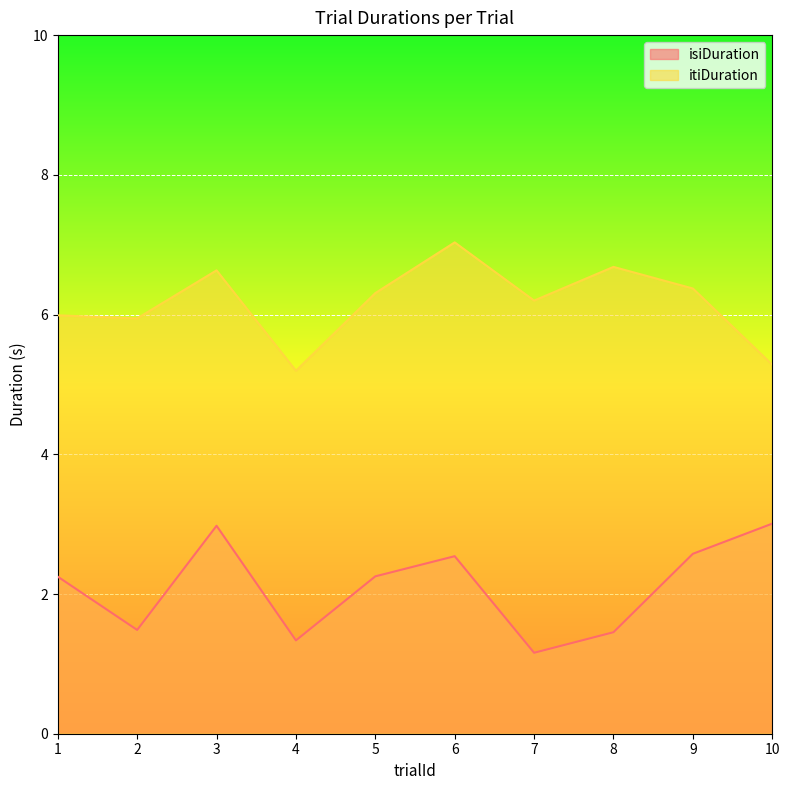

Where is itiDuration nearest to the value 6?

1